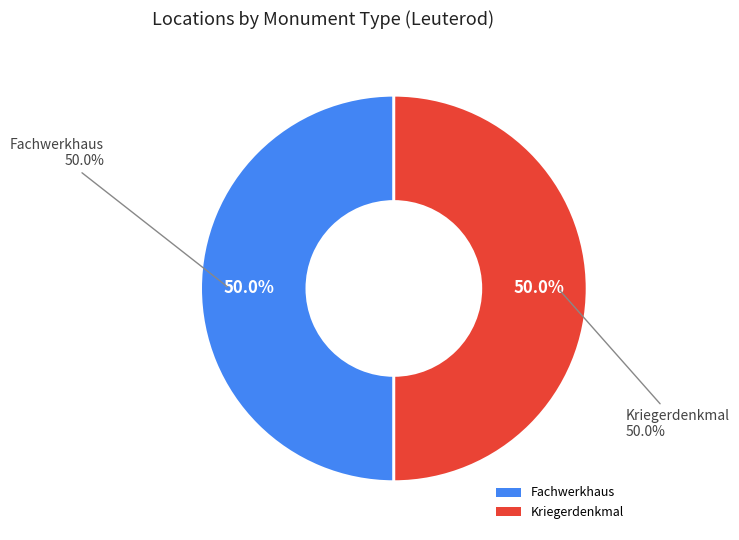

To the nearest percent, what percentage of the pie is Fachwerkhaus?

50%